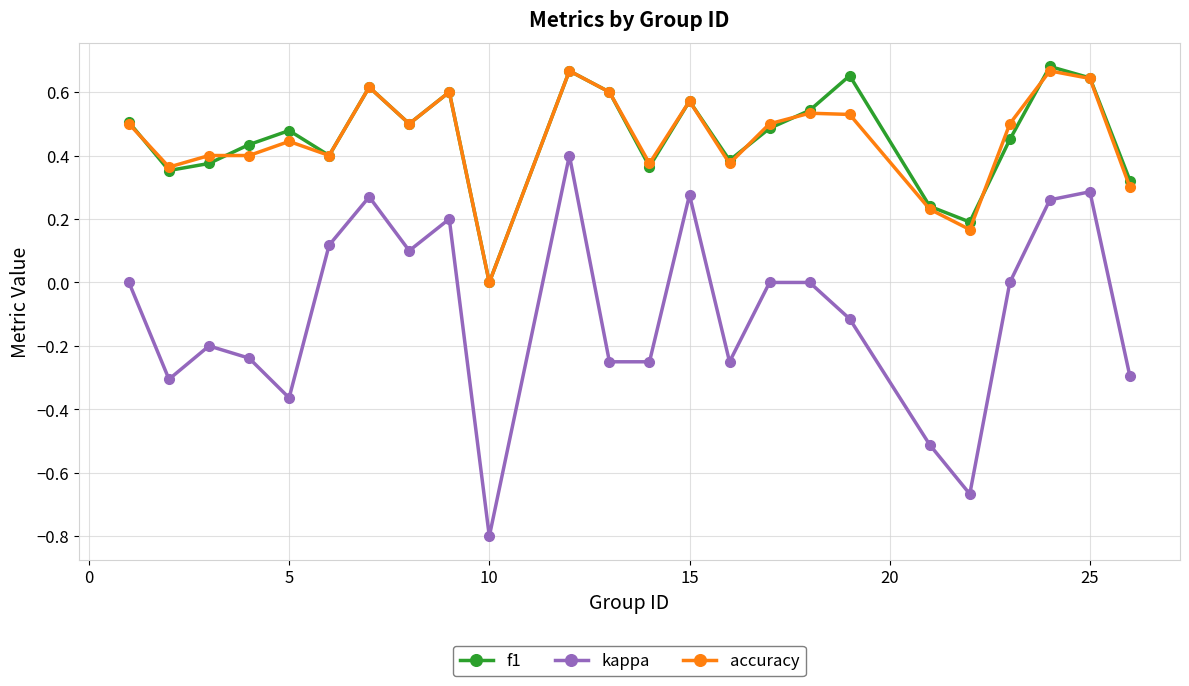

Which series has the widest spread of values?

kappa